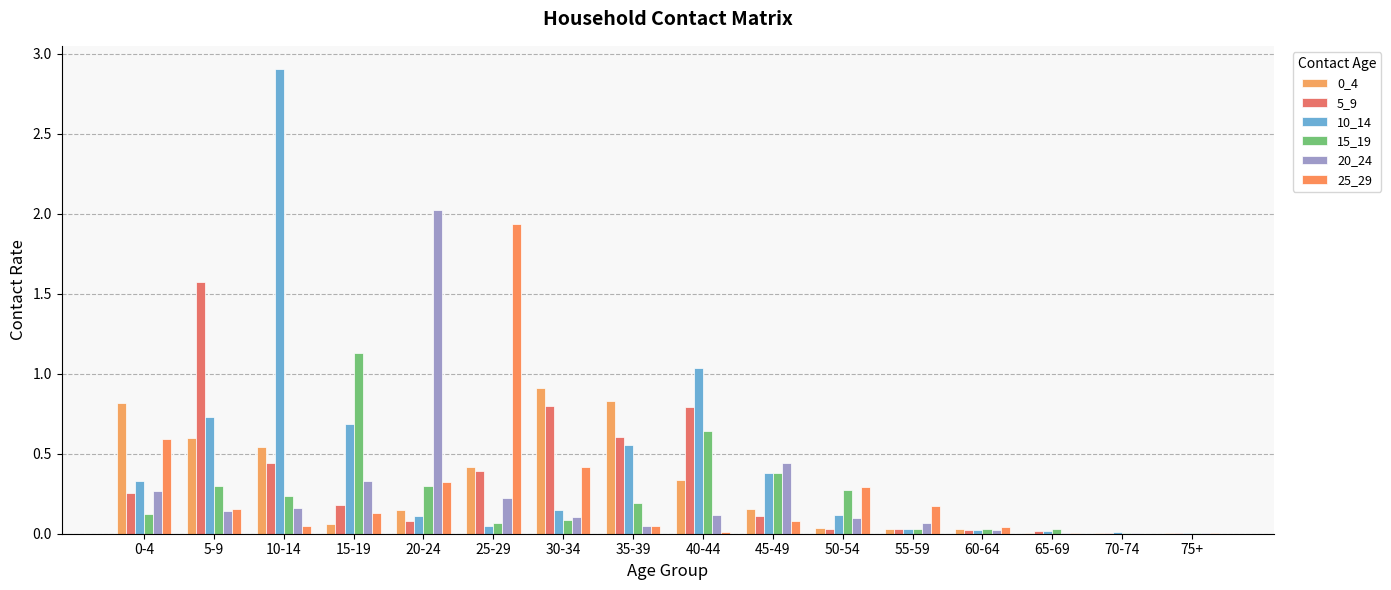

Are the bars horizontal?

No